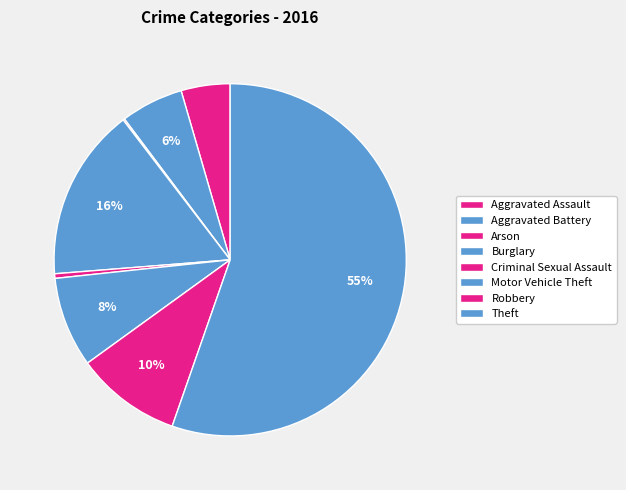

How many segments does this pie chart have?

8